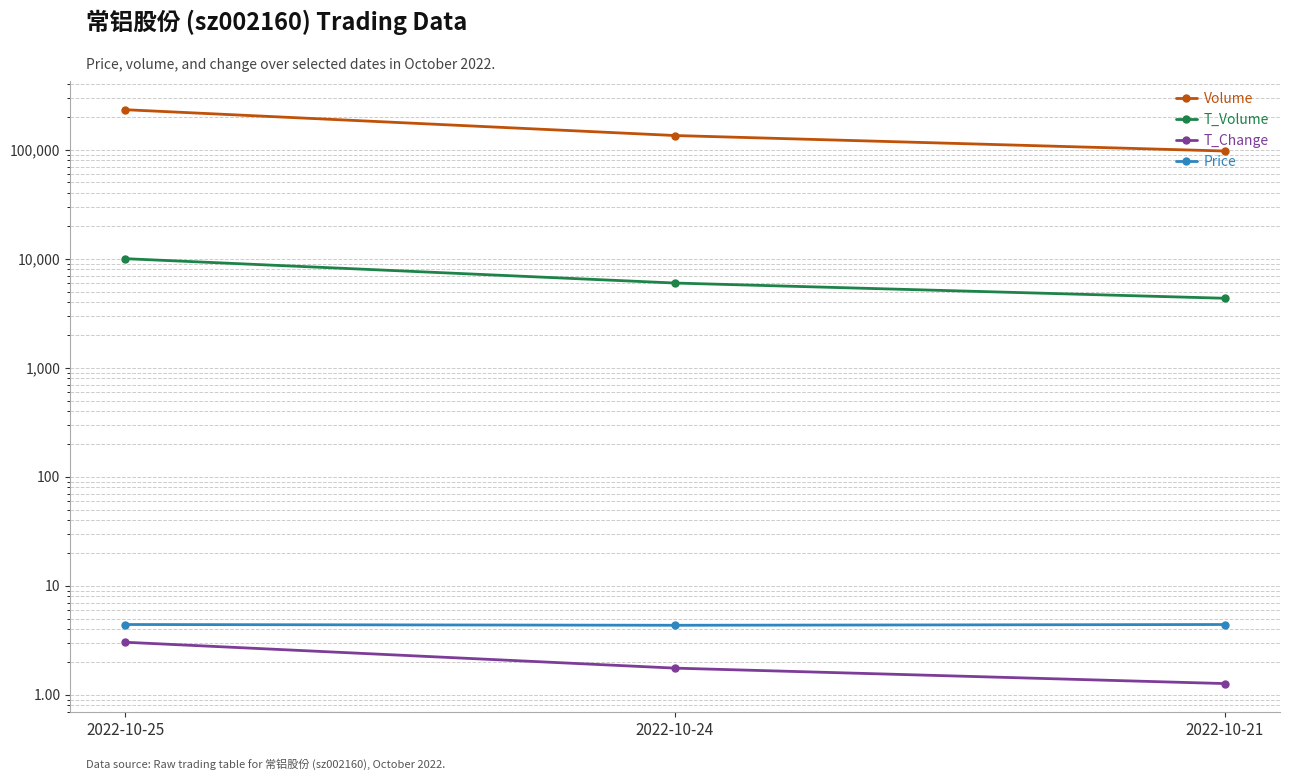

What is the difference between the T_Change values at 2022-10-21 and 2022-10-24?

0.5